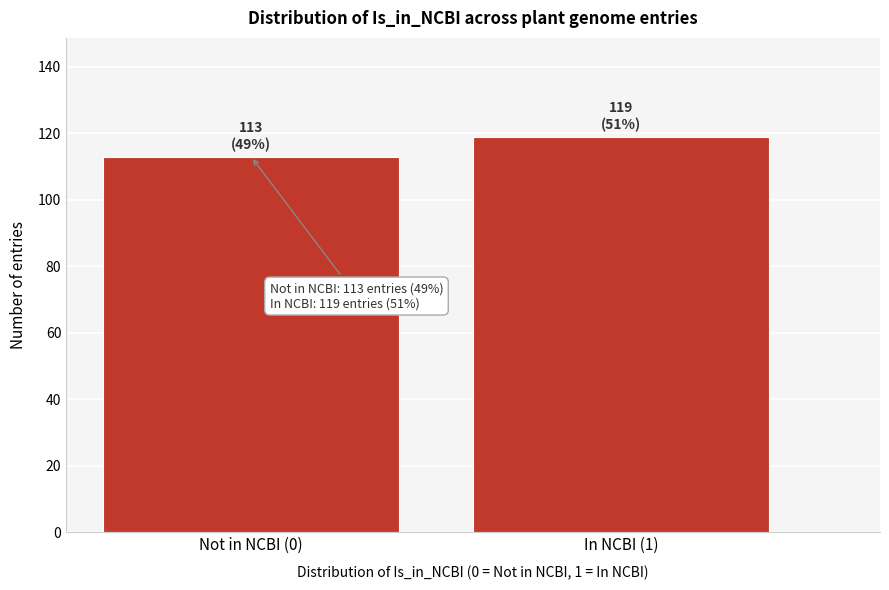

Reading left to right, what are all the values shown in this chart?

Not in NCBI (0)=113	In NCBI (1)=119